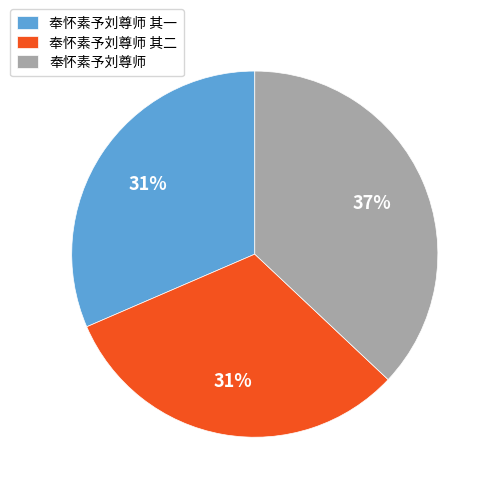

Is it true that 奉怀素予刘尊师 其二 is 41% of the pie?

False